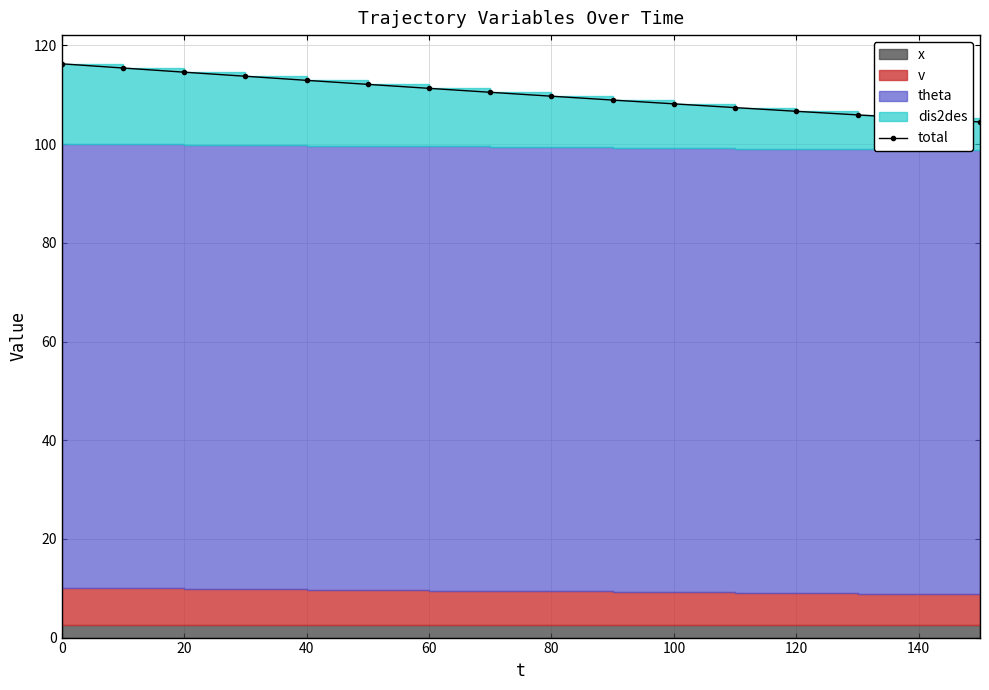

How many values are below 110?

8